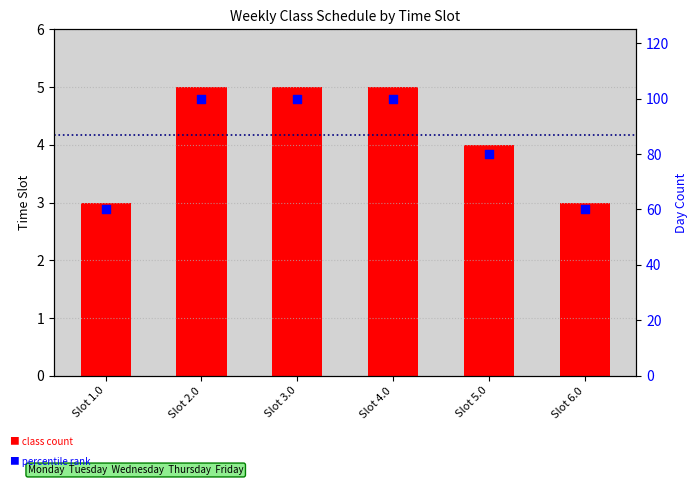

At which category is the sum across all series the highest?

Slot 2.0